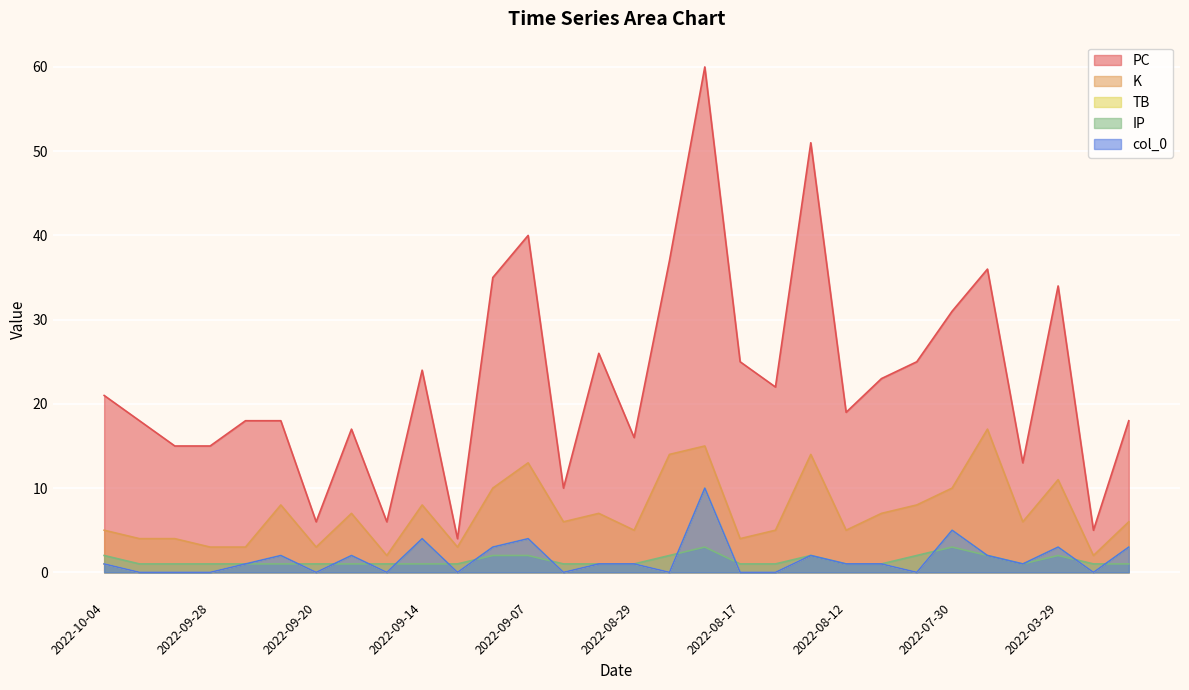

The PC series shows 2 at 2022-03-27. True or false?

False